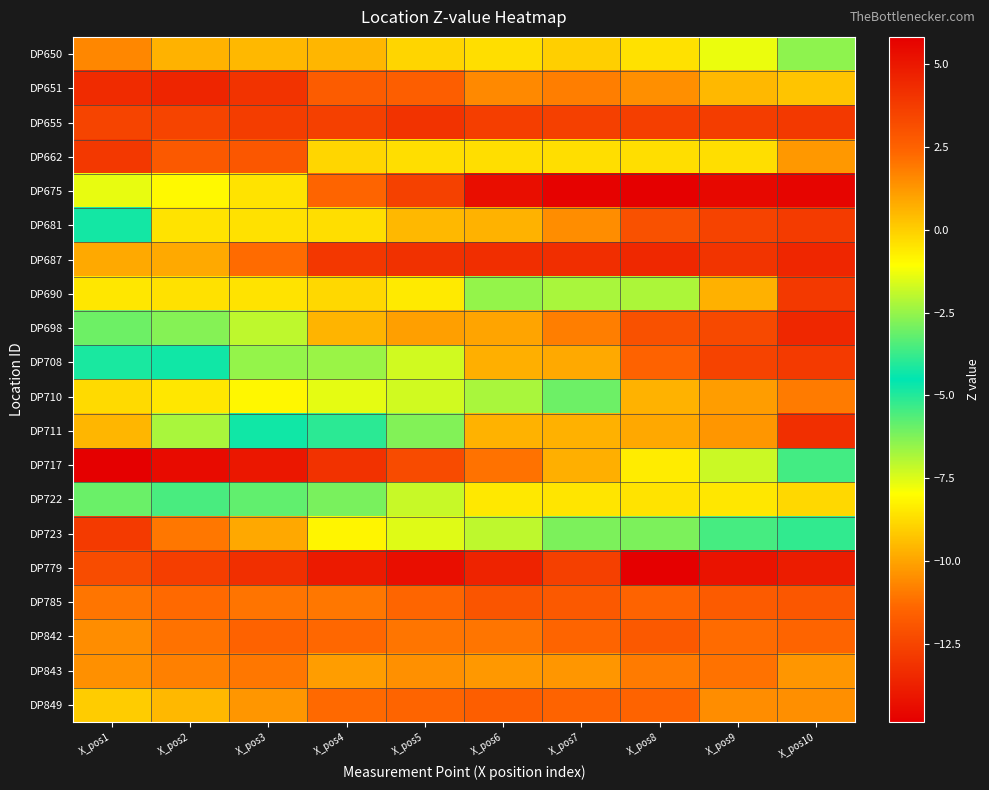

Which category has the lowest value across all series?

X_pos1